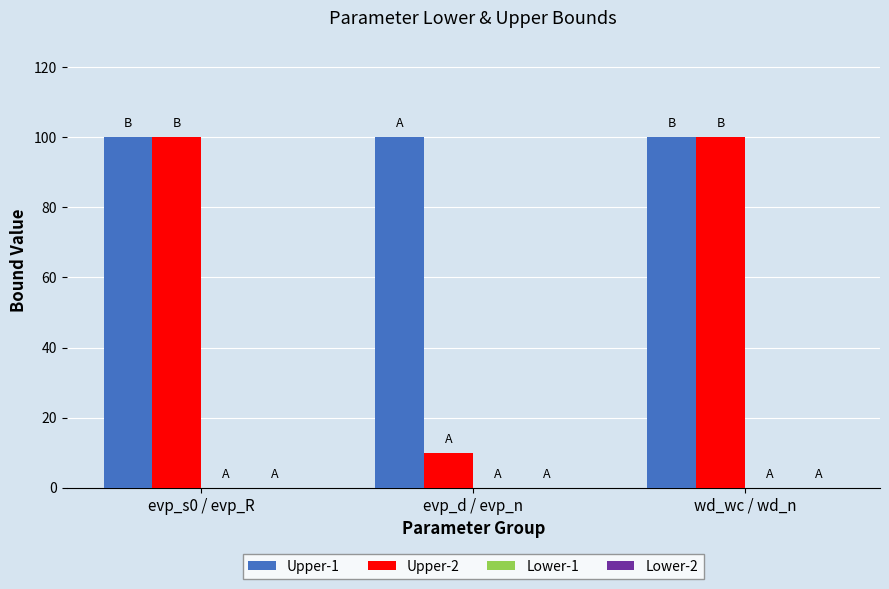

Reading left to right, transcribe all the data shown in this chart.

Upper-1: 100	100	100
Upper-2: 100	10	100